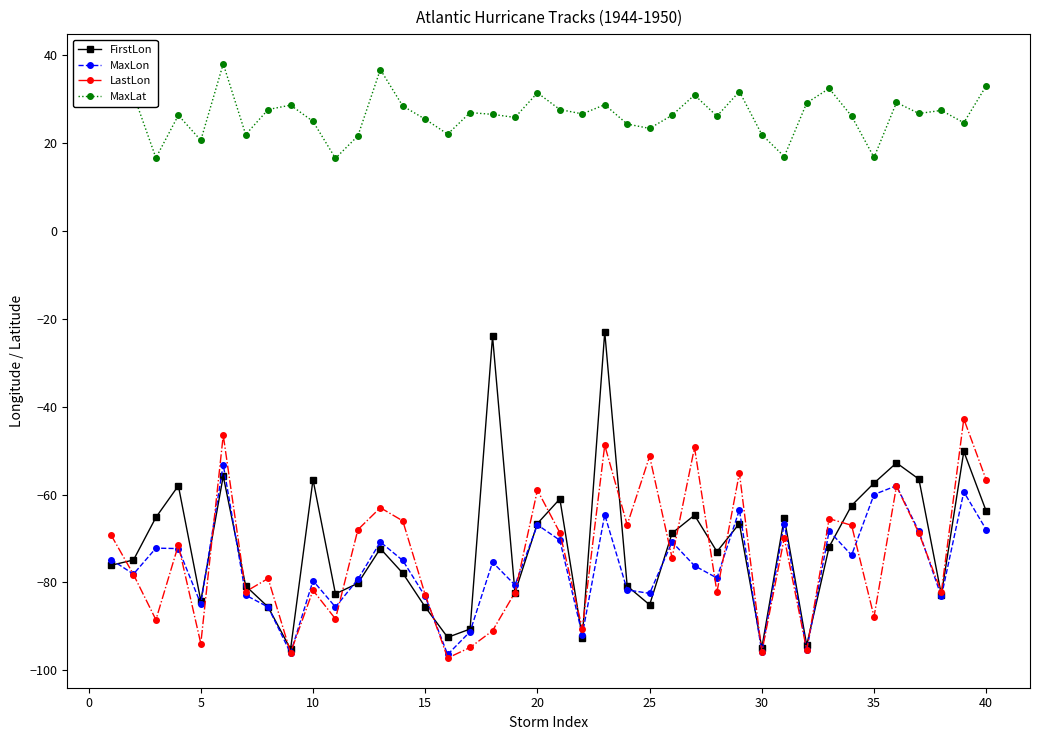

Which series has the largest total across all categories?

MaxLat